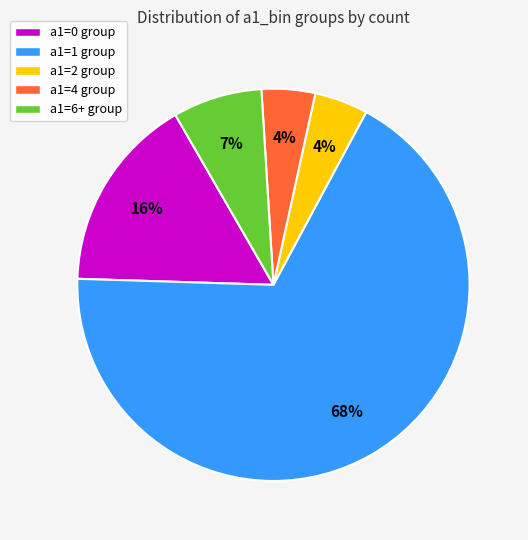

Does a1=6+ group account for over 50% of the chart?

No